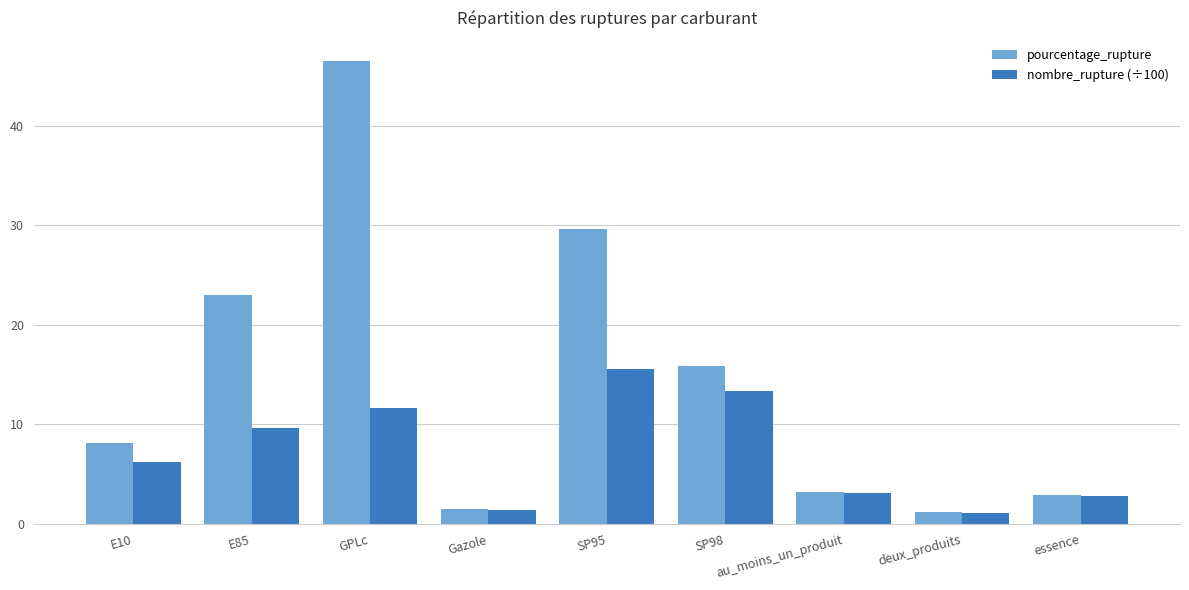

How many categories are shown in the chart?

9